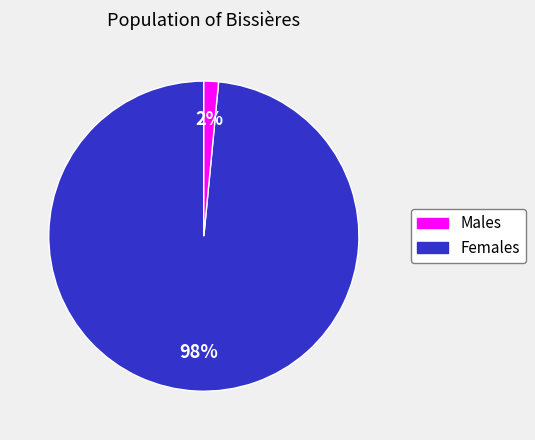

Count the number of slices in the pie.

2